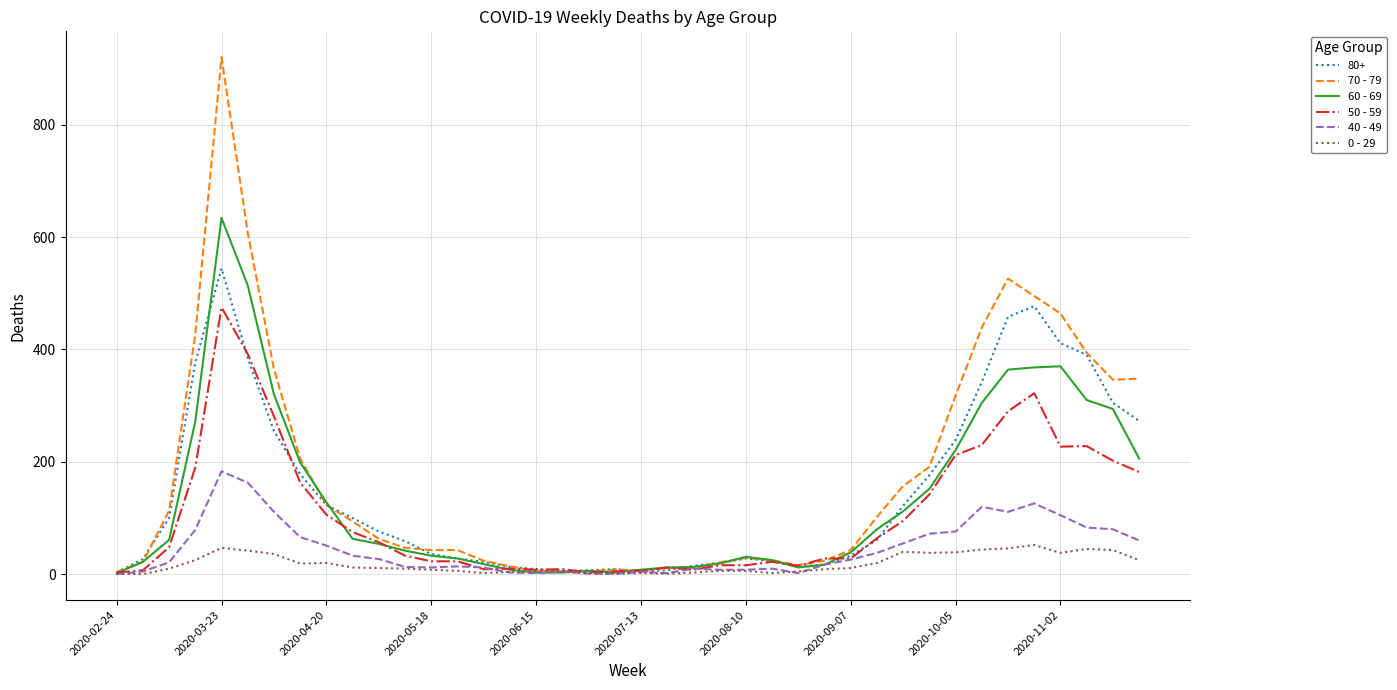

List the series in order of their peak value, lowest first.

0 - 29, 40 - 49, 50 - 59, 80+, 60 - 69, 70 - 79